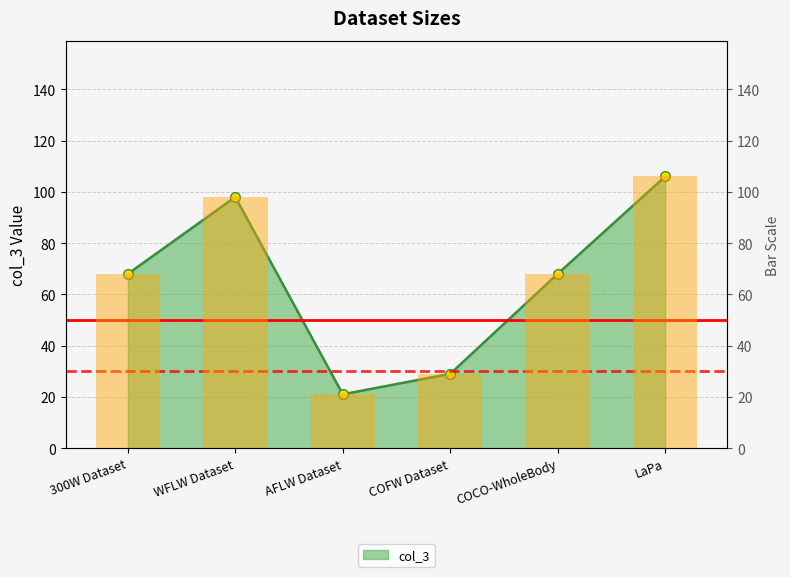

What is the value of the 6th bar from the left?

106